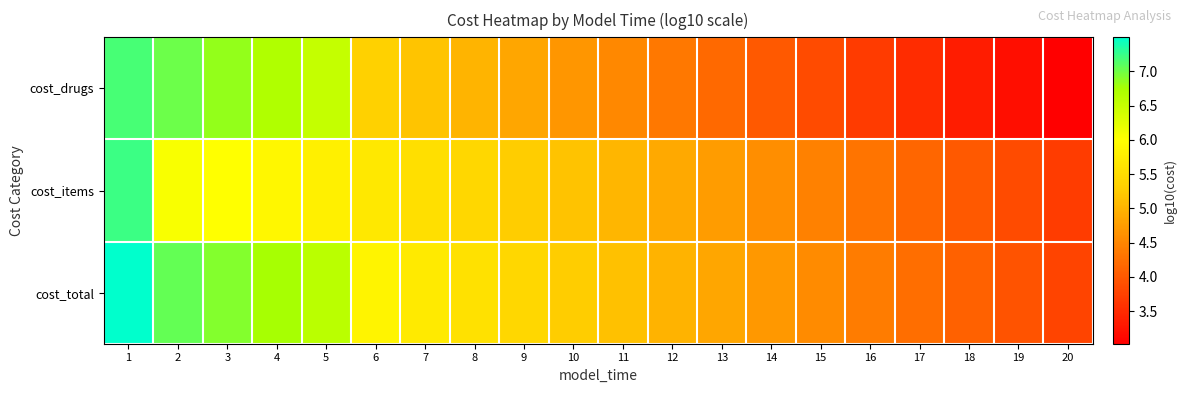

At which category does the chart reach its minimum across all series?

20